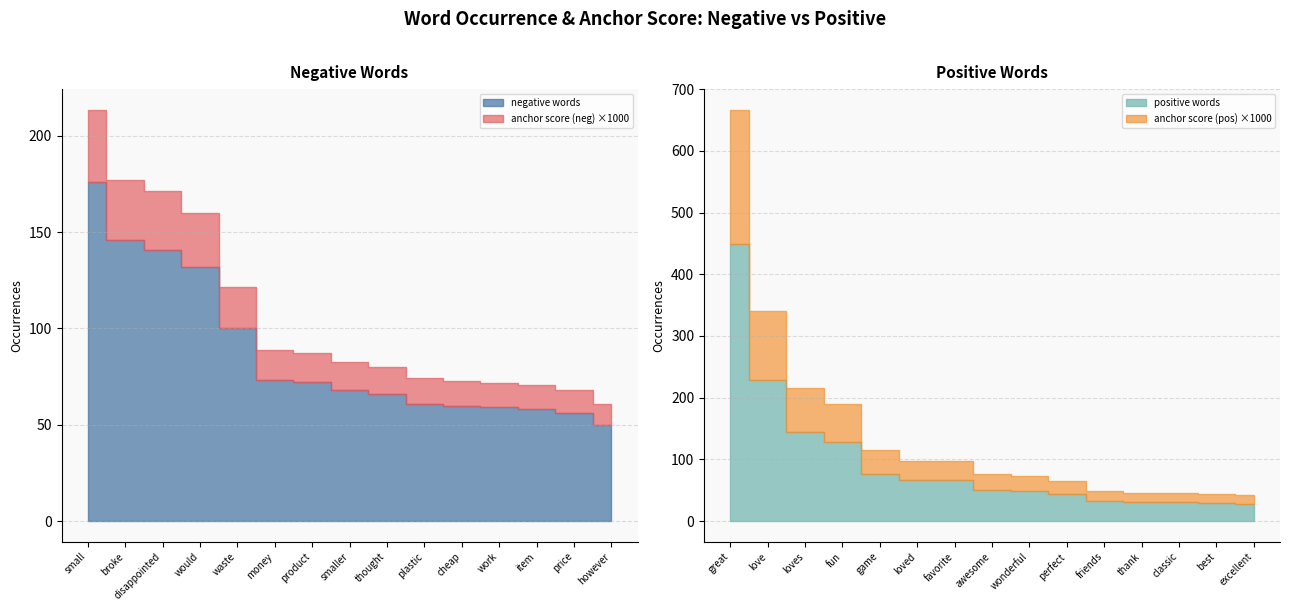

What is the label of the 14th point from the right?

broke